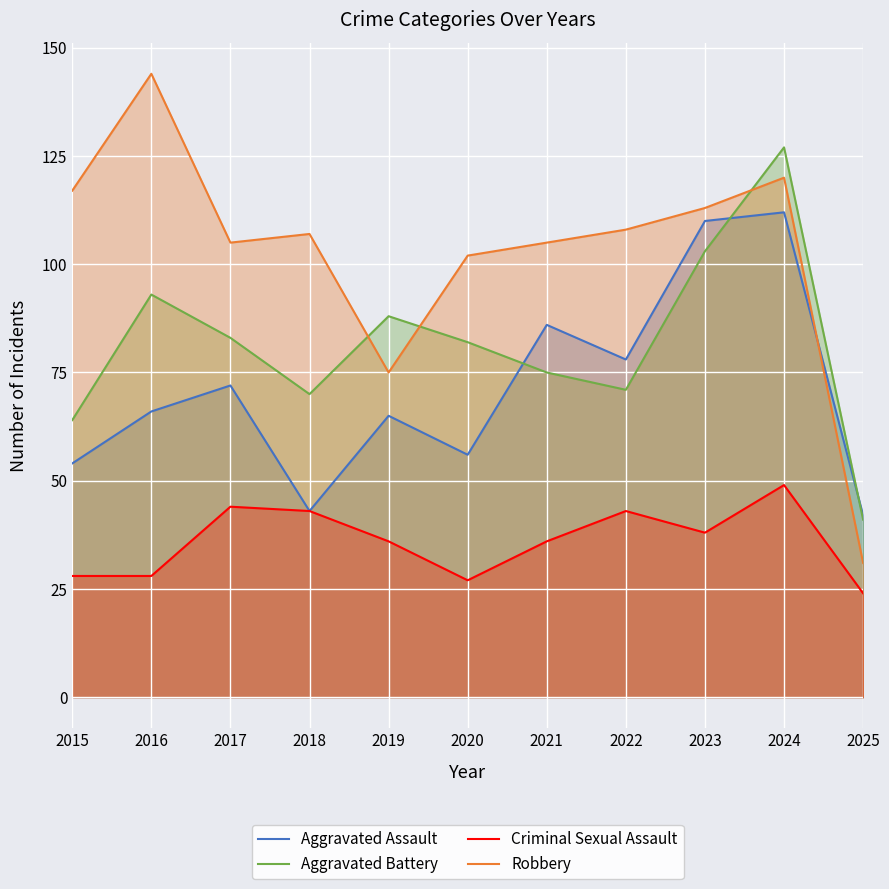

How many lines are shown in the chart?

4